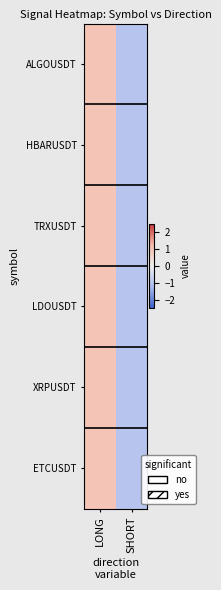

Between LONG and SHORT, which is larger?

LONG